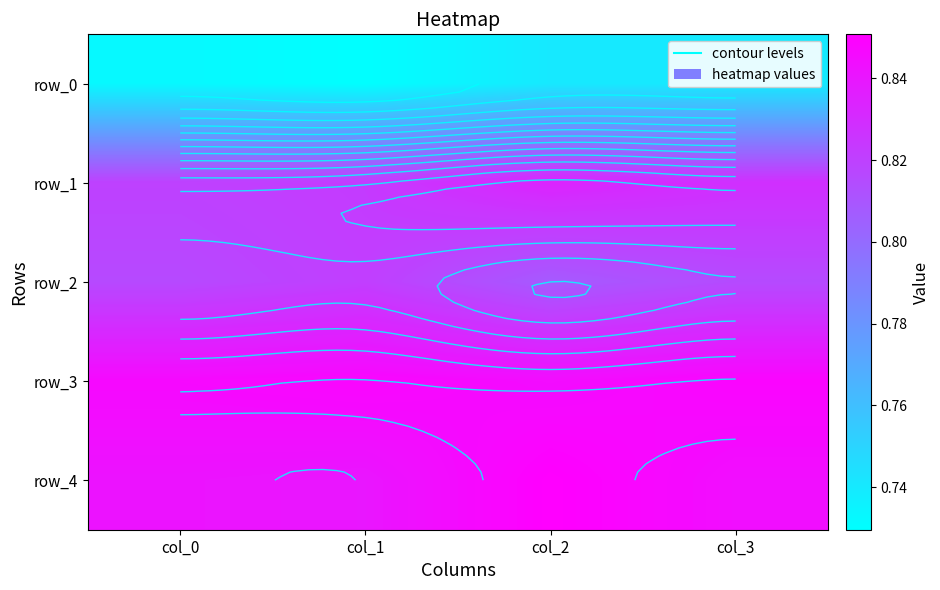

Reading left to right, list all the values displayed in this chart.

row_0: 0.7	0.7	0.7	0.7
row_1: 0.8	0.8	0.8	0.8
row_2: 0.8	0.8	0.8	0.8
row_3: 0.8	0.8	0.8	0.8
row_4: 0.8	0.8	0.9	0.8